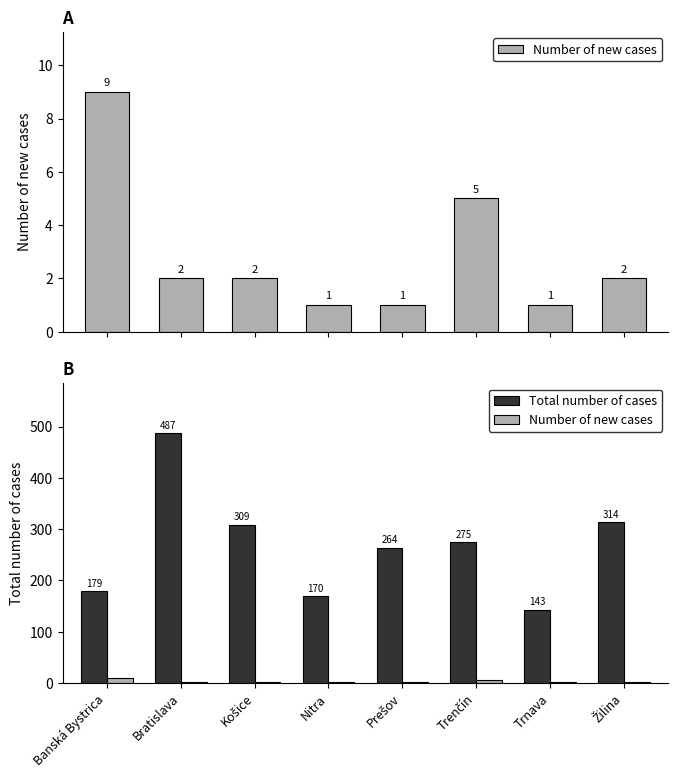

What is the spread (max minus min) of values at Banská Bystrica?

170